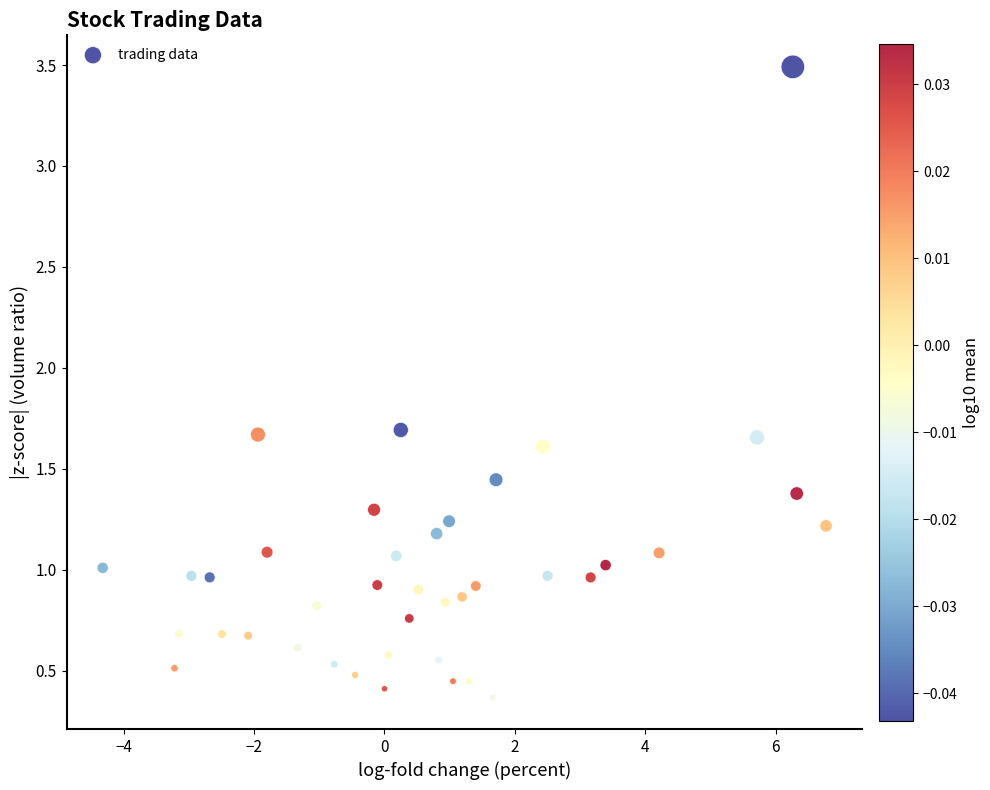

What is the range of Y values (max minus min)?

3.1